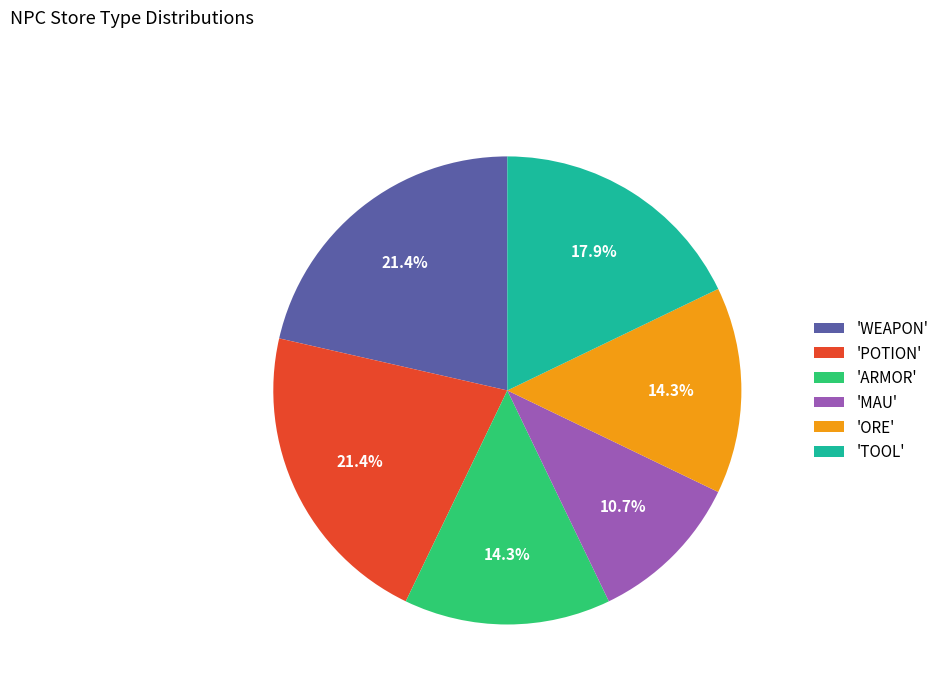

Combined, what portion of the pie is 'WEAPON' and 'TOOL'?

39.3%